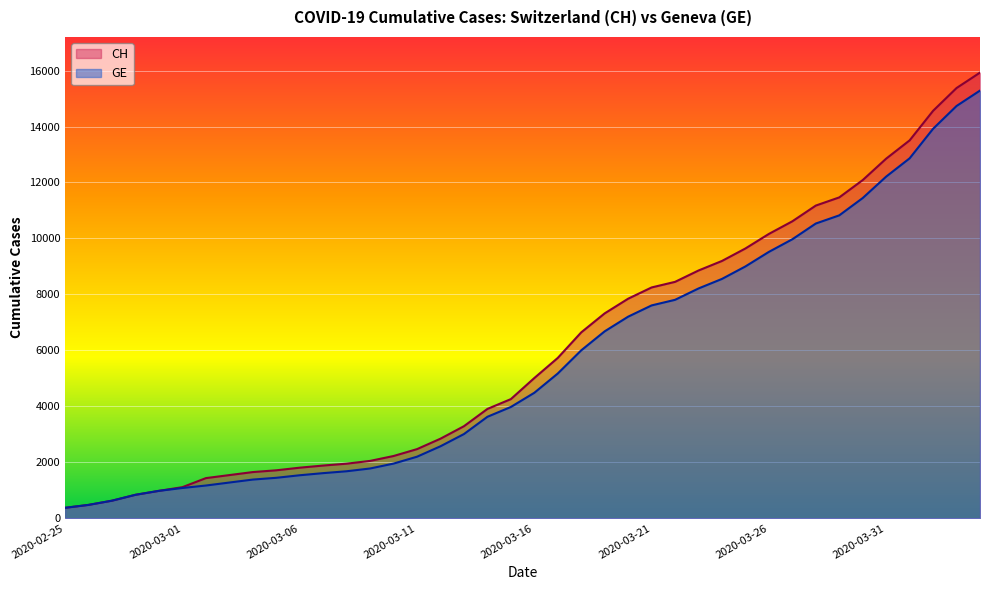

True or false: GE has a value of 5174 at 2020-03-17.

True